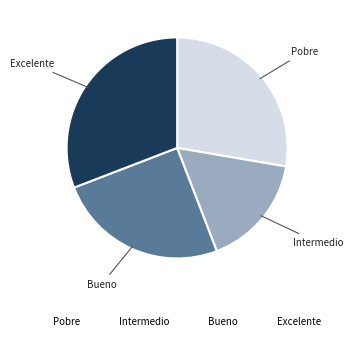

Which has a higher value, Intermedio or Pobre?

Pobre